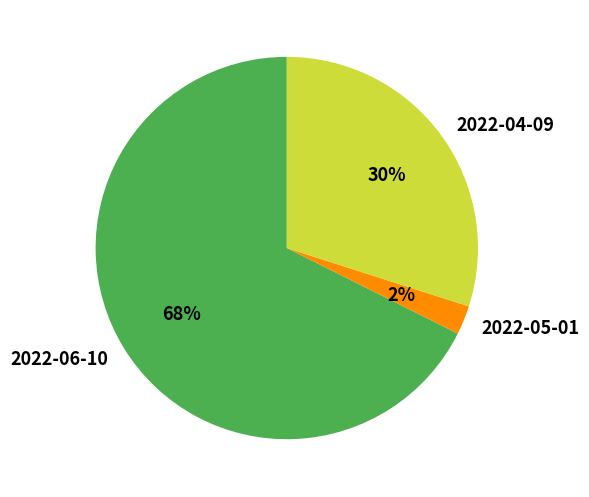

To the nearest percent, what is the average slice percentage?

33%